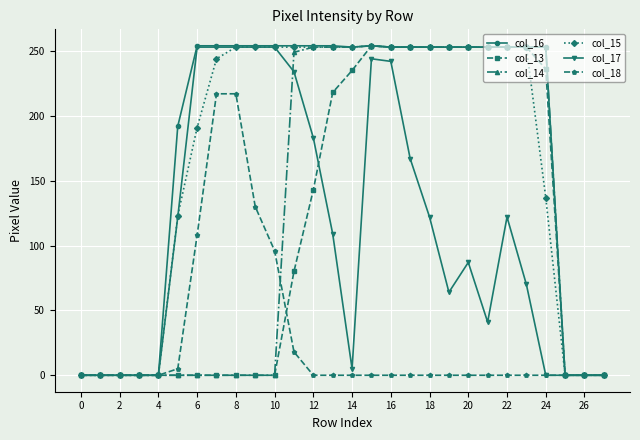

At how many categories does at least one series exceed 27?

20